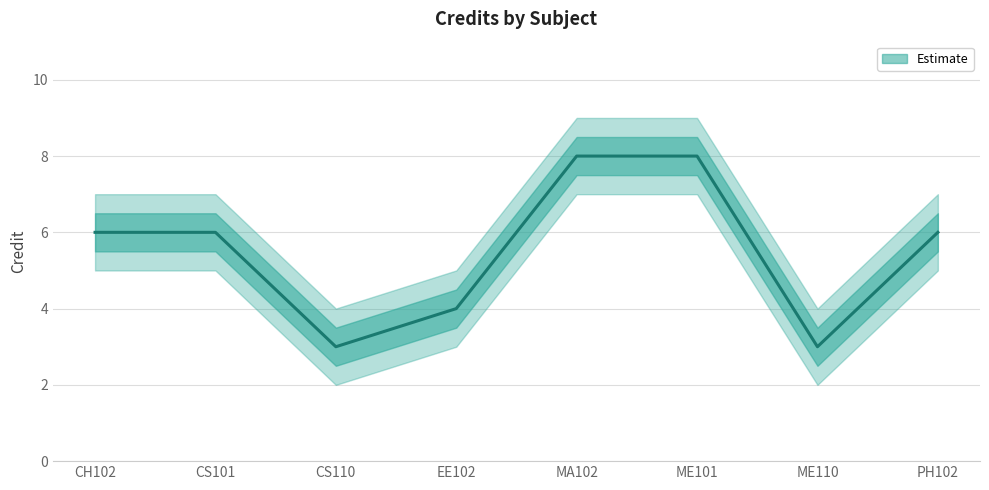

The value at MA102 is 14. True or false?

False